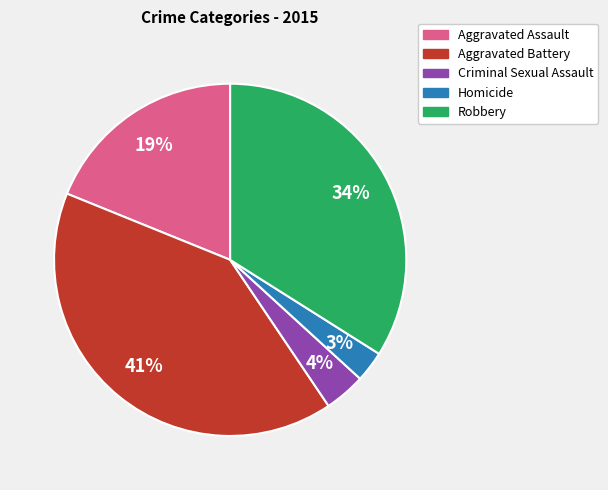

How many slices are in this pie chart?

5